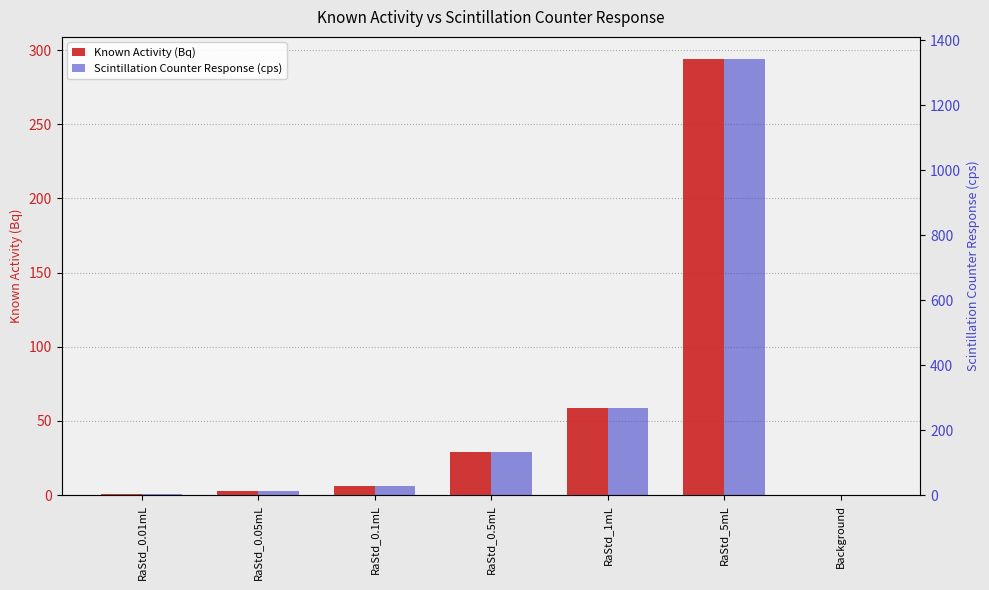

What position from the right is RaStd_0.1mL?

5